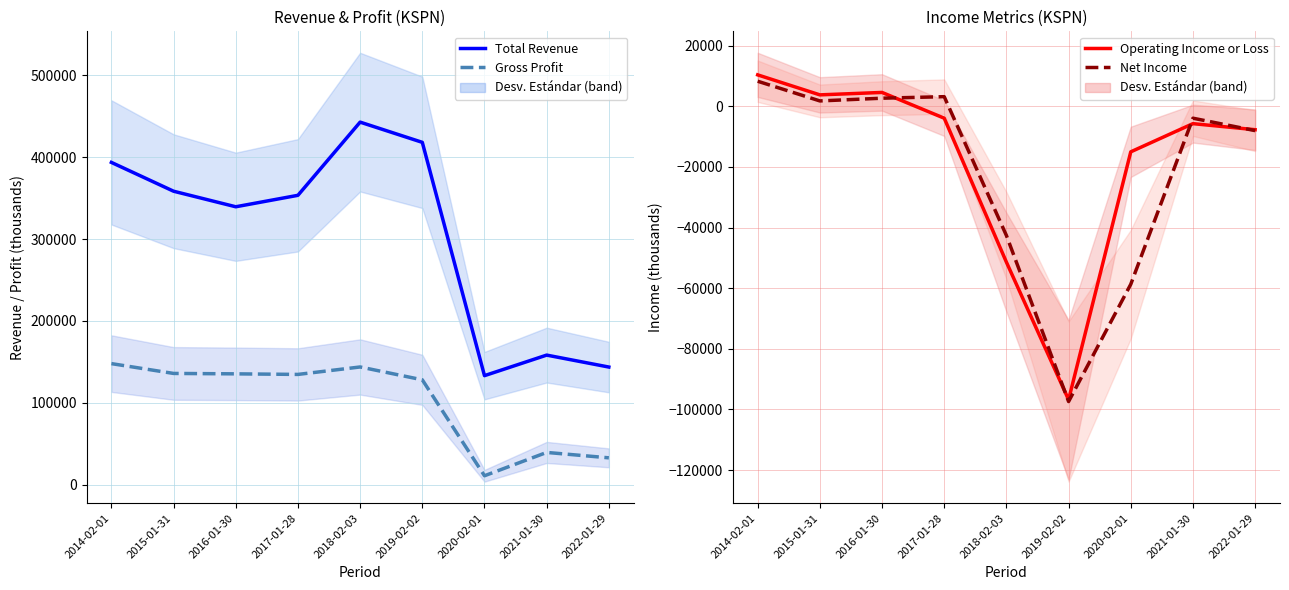

Which category has the highest value across all series?

2018-02-03